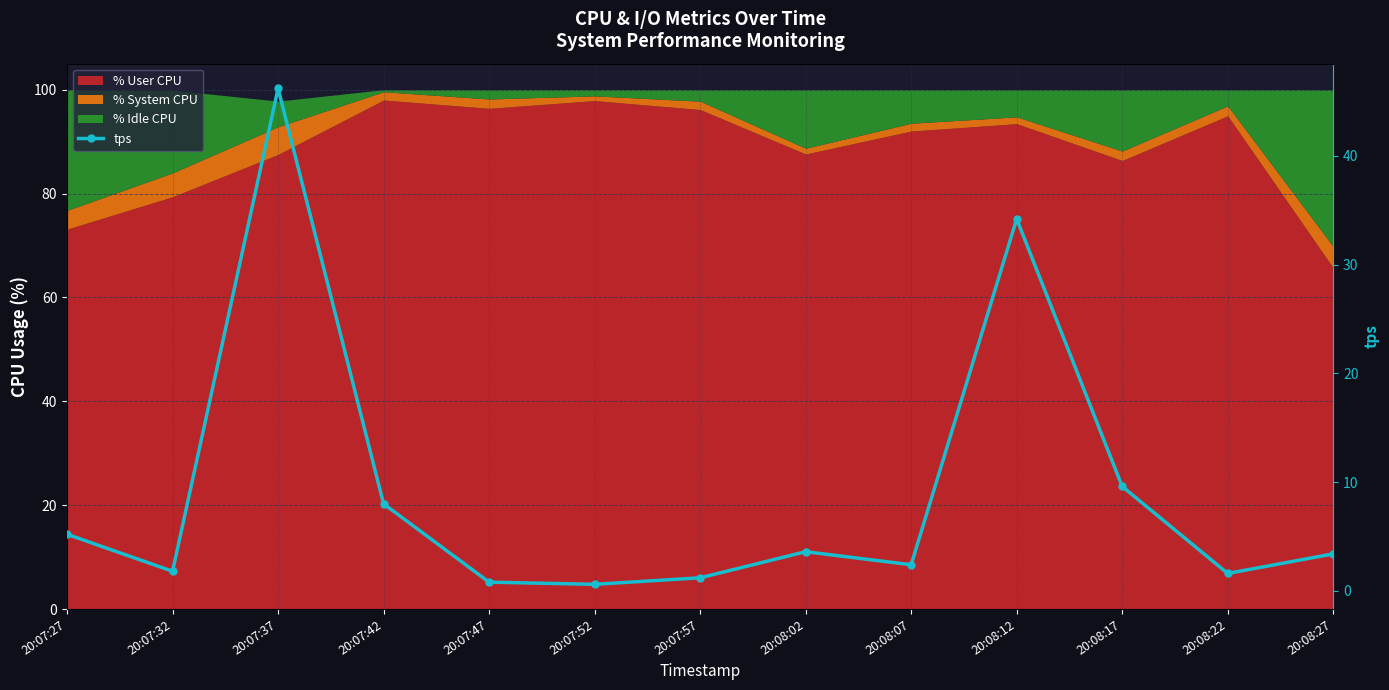

What is the maximum value shown in the chart?

46.2